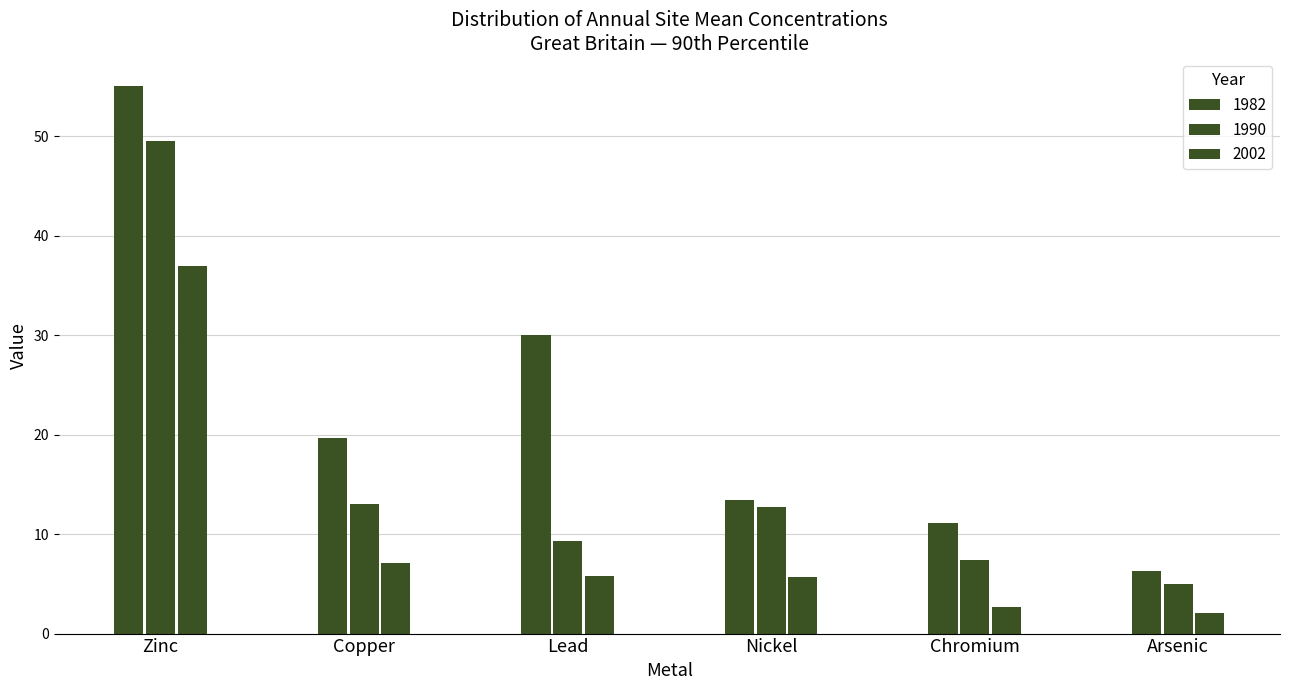

Does the chart contain stacked bars?

No